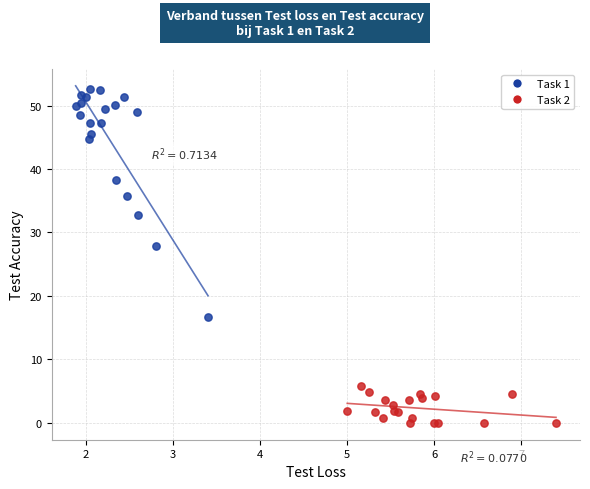

Which series has the largest Y range (max minus min)?

Task 1